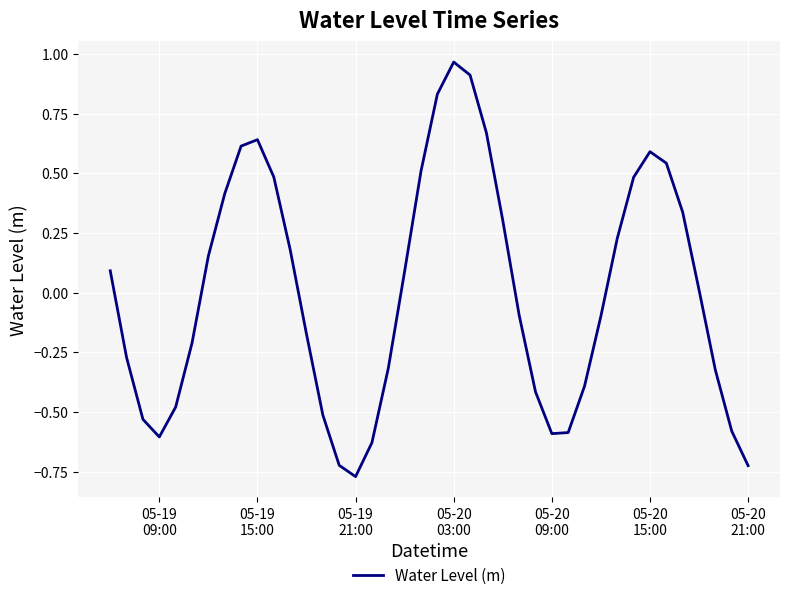

How many lines are shown in the chart?

1